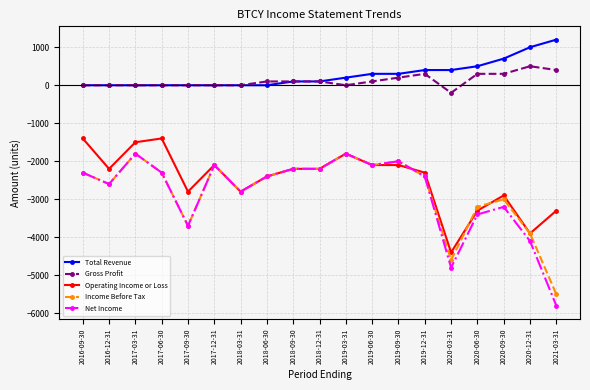

What is the label of the 14th point from the left?

2019-12-31